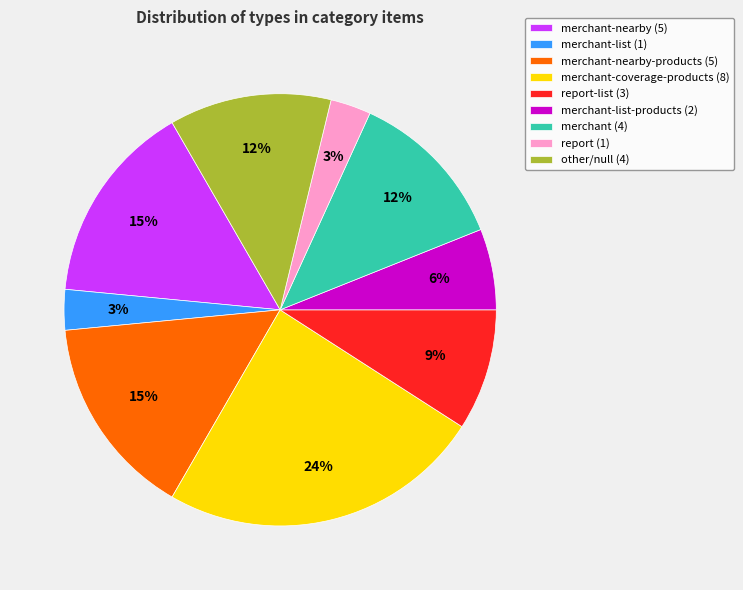

Between merchant-nearby-products (5) and report-list (3), which is larger?

merchant-nearby-products (5)